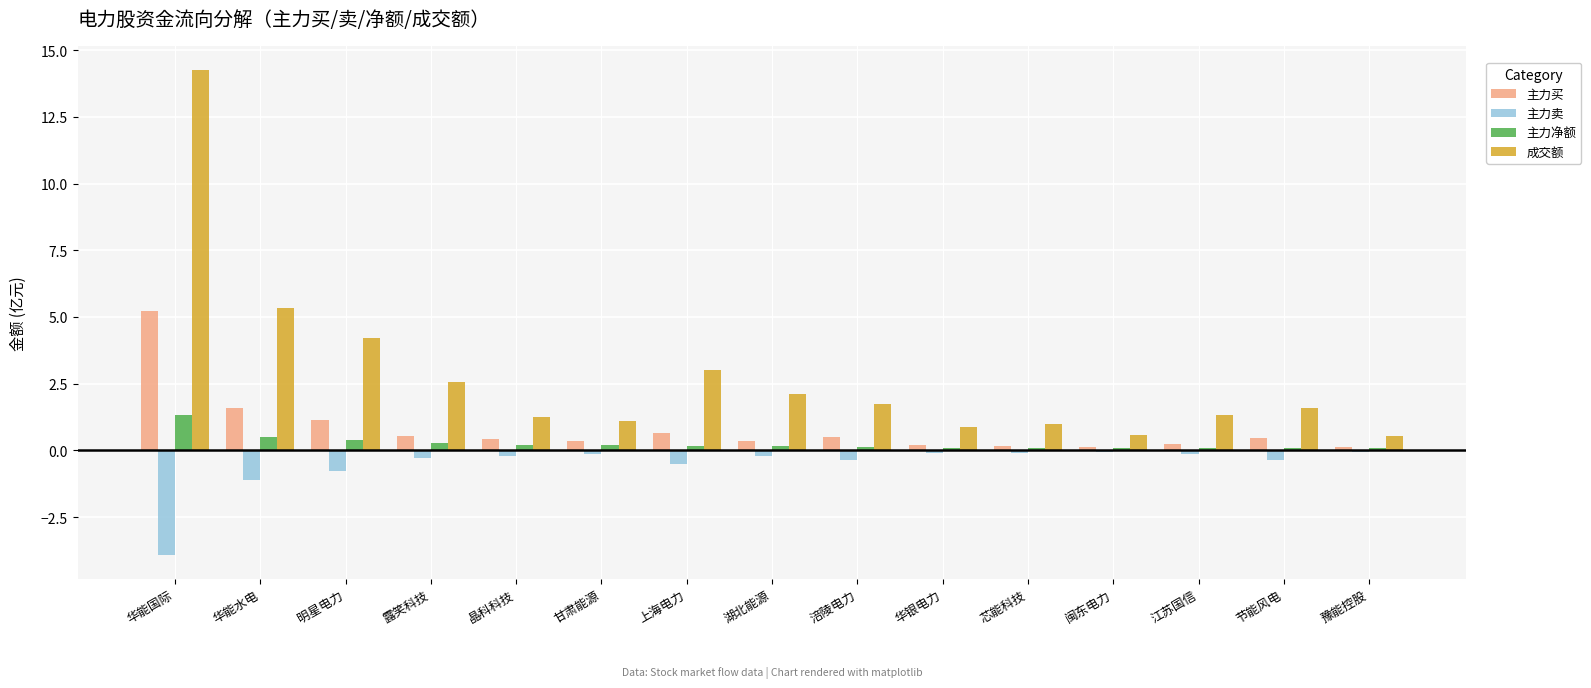

At which label is 成交额 closest to 7?

华能水电